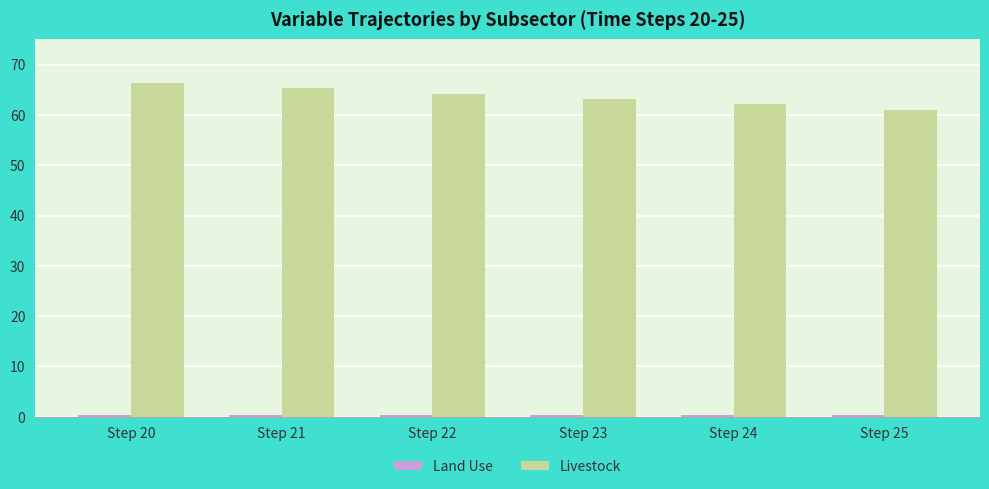

Which series has the largest total across all categories?

Livestock